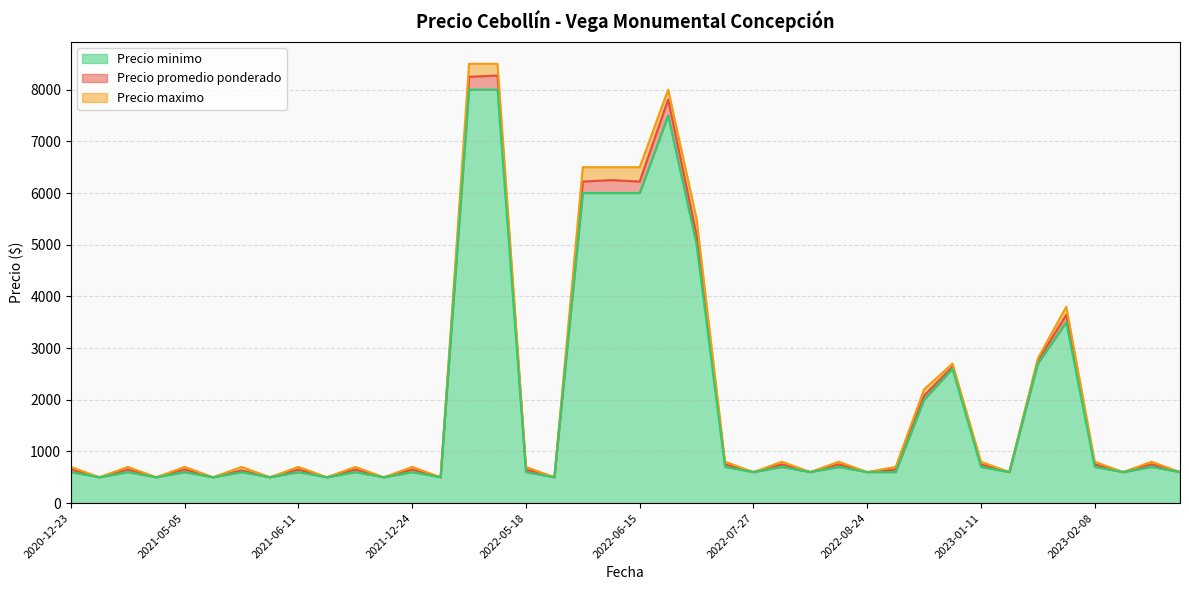

The value of Precio maximo at 2021-05-19 is 979. True or false?

False